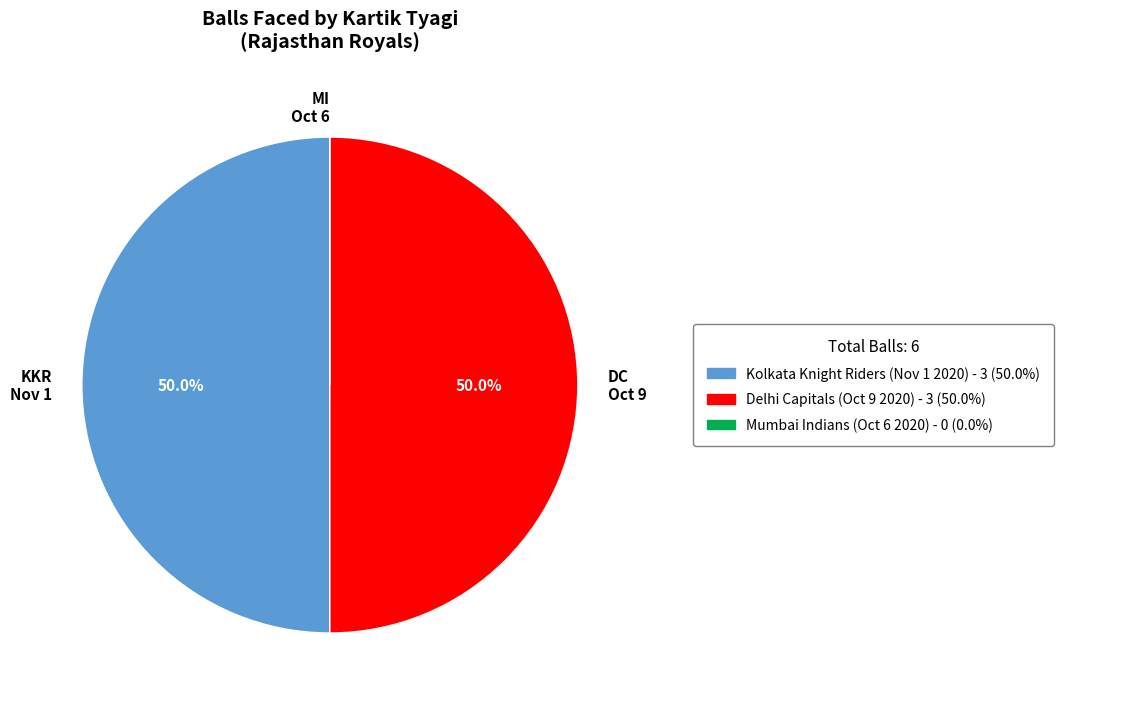

What percentage do DC Oct 9 and KKR Nov 1 together represent?

100.0%